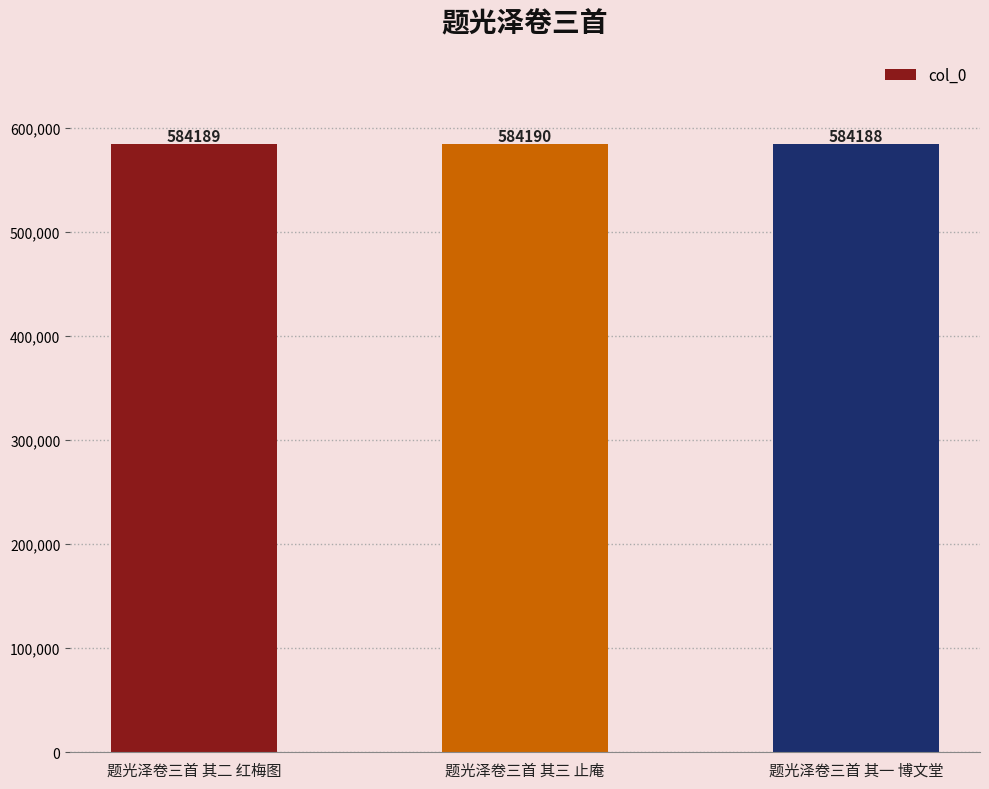

What is the greatest value displayed?

584190